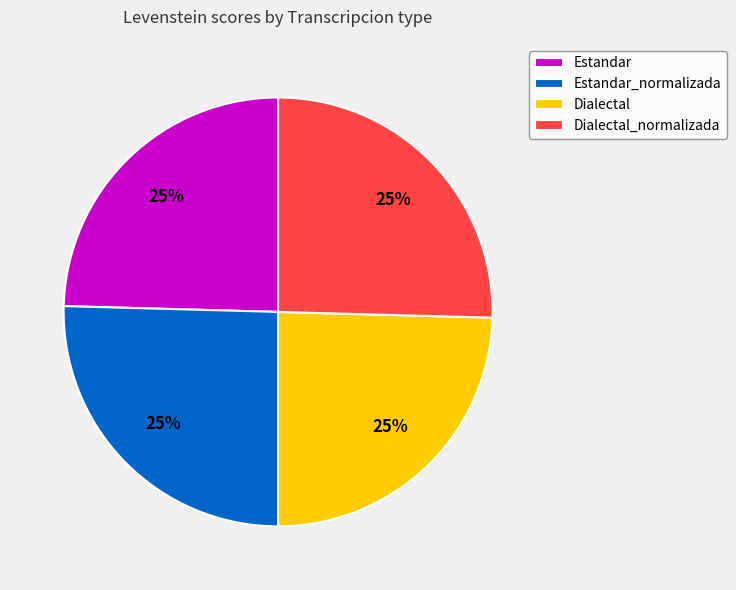

Approximately how many times larger is the value at Estandar compared to Dialectal_normalizada?

1.0